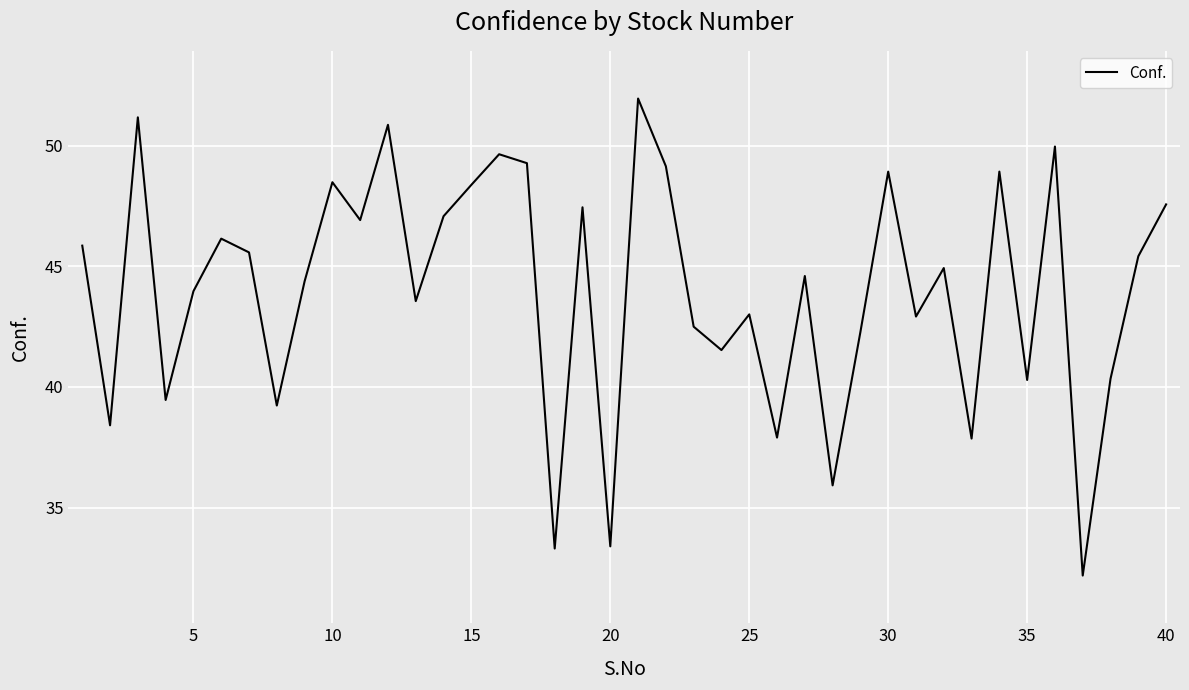

How many interior local peaks (higher than both neighbors) does the data have?

13